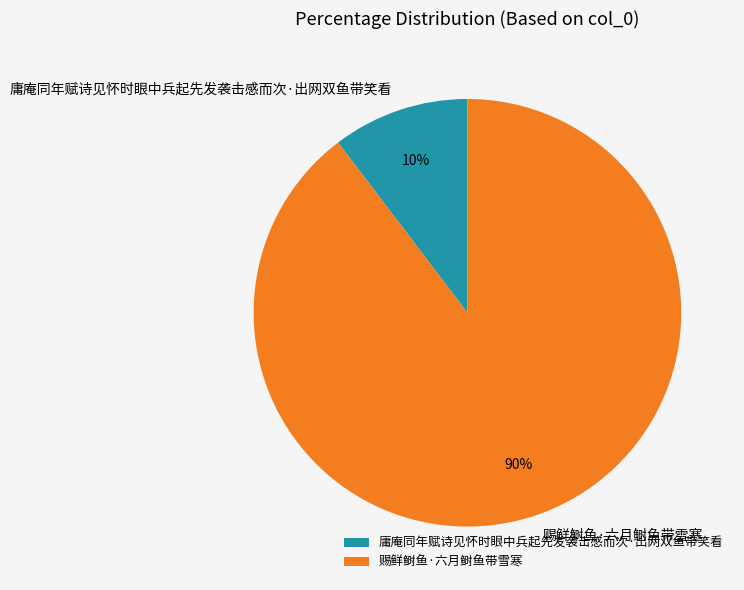

To the nearest percent, what is the combined percentage of 庸庵同年赋诗见怀时眼中兵起先发袭击感而次·出网双鱼带笑看 and 赐鲜鲥鱼·六月鲥鱼带雪寒?

100%